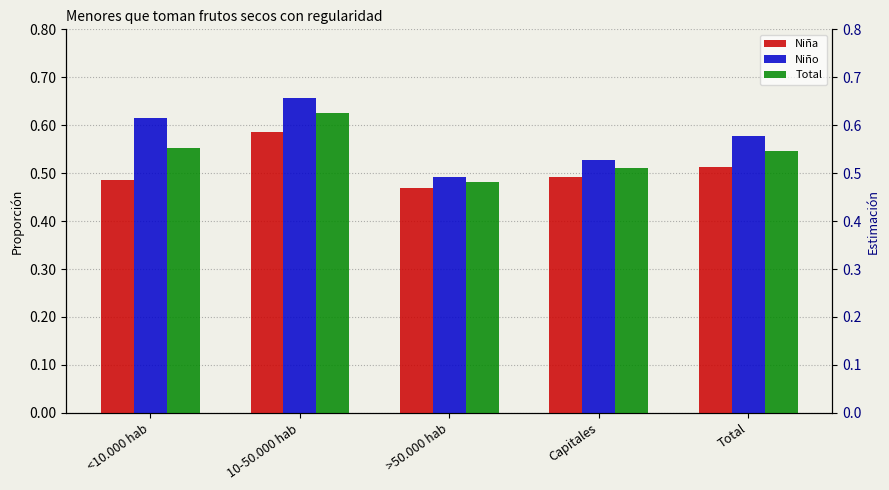

What is the minimum value shown in the chart?

0.5